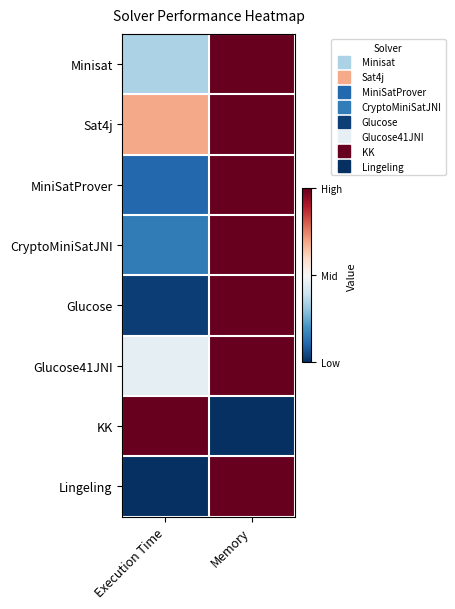

What is the difference between the highest and lowest values at Memory?

1.0